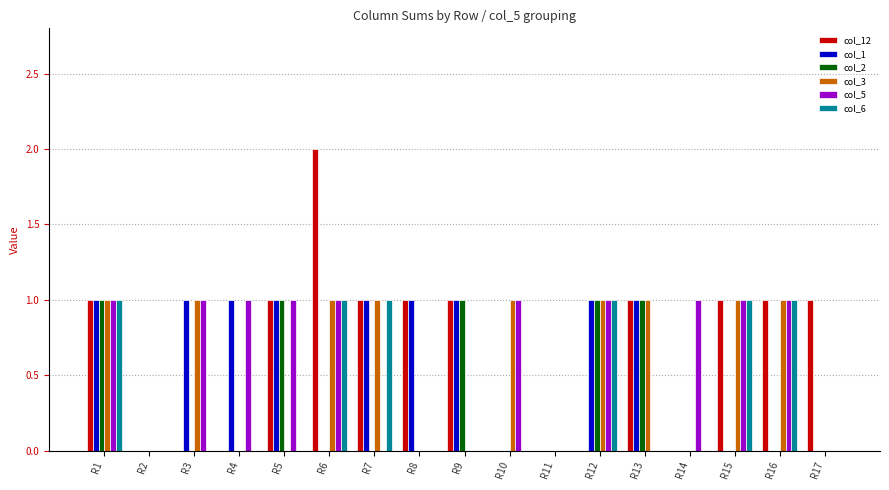

What is the maximum value for col_2?

1